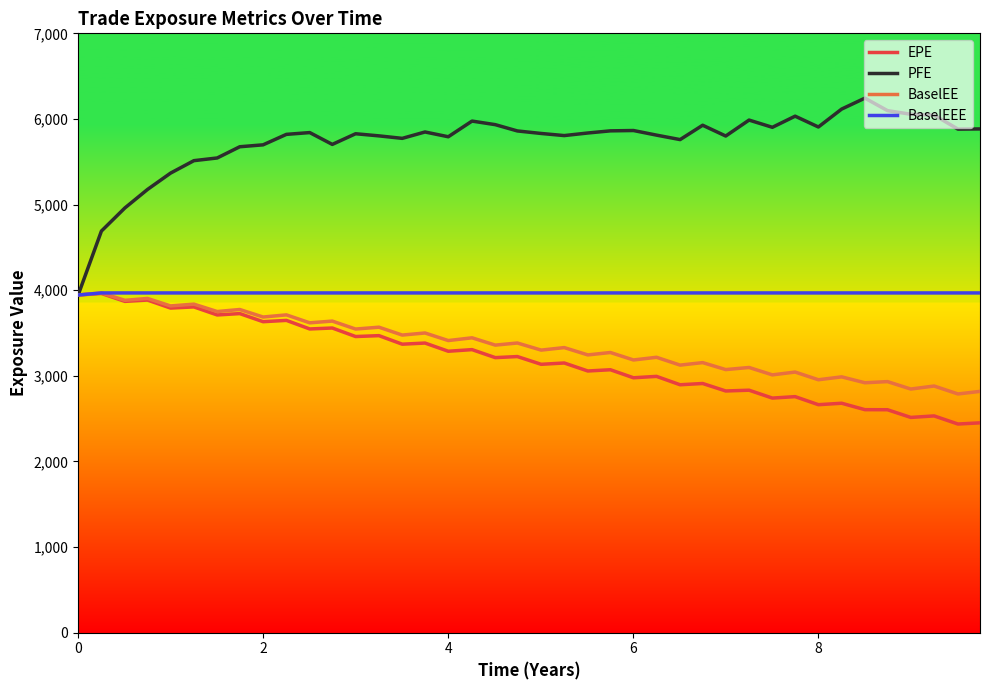

Which series has the largest total across all categories?

PFE